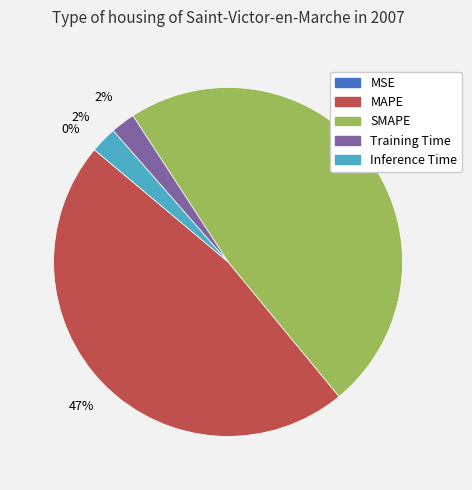

Which slice is the largest?

SMAPE